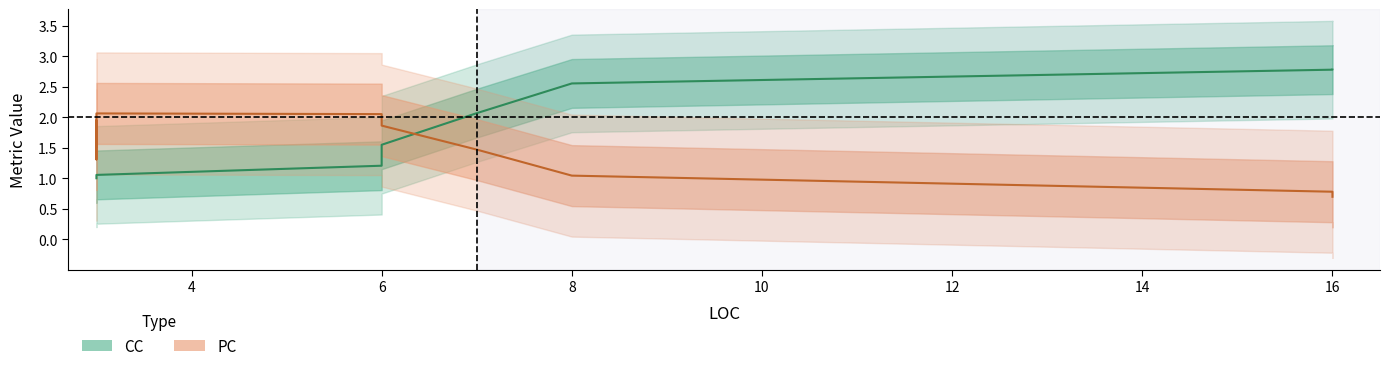

Which series has the largest range (max minus min)?

CC